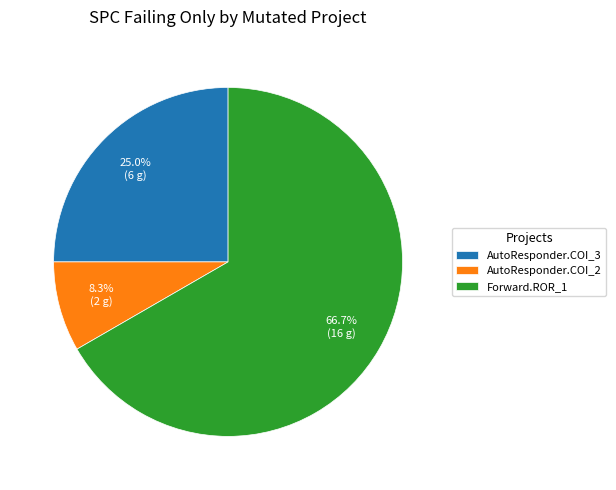

Between Forward.ROR_1 and AutoResponder.COI_2, which is larger?

Forward.ROR_1